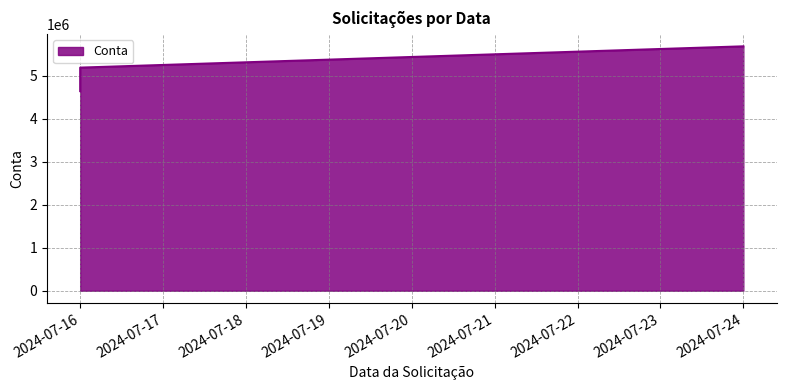

Rank the categories by value from highest to lowest.

2024-07-24, 2024-07-16, 2024-07-16